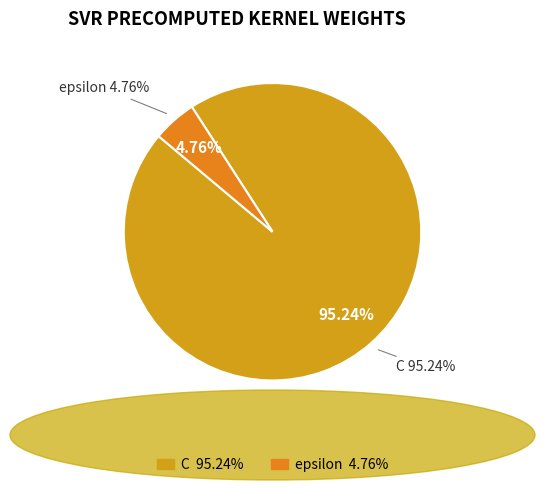

To the nearest percent, what is the combined percentage of C and epsilon?

100%